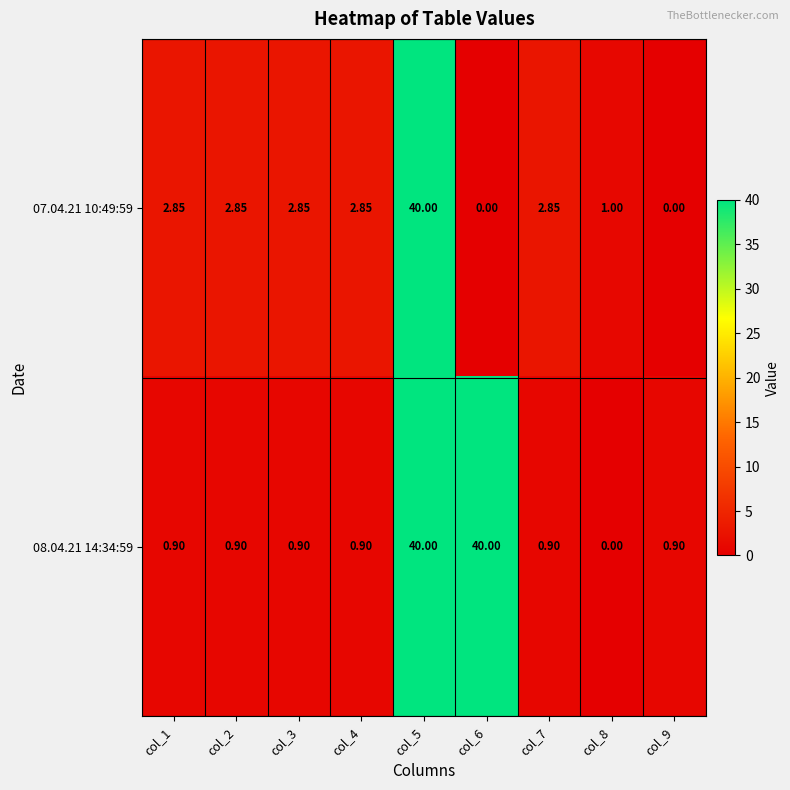

How many values in 08.04.21 14:34:59 are above zero?

8